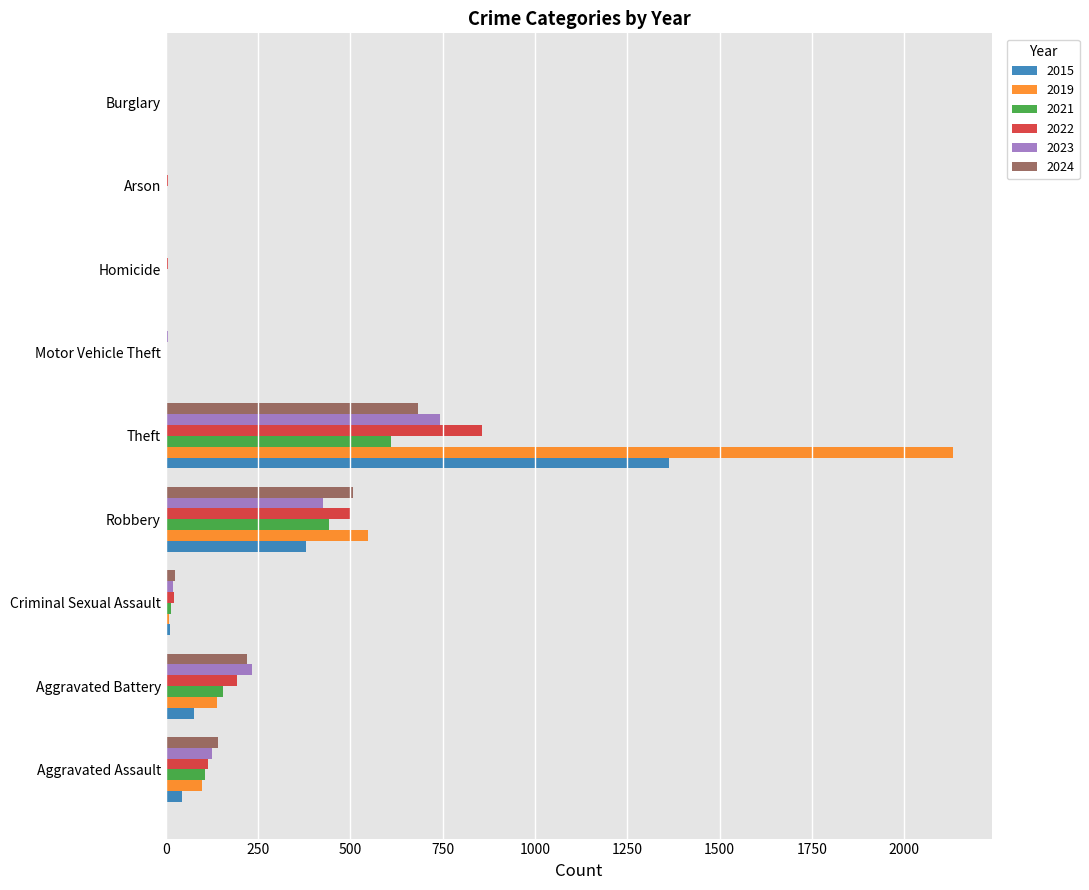

Which series has the largest total across all categories?

2019